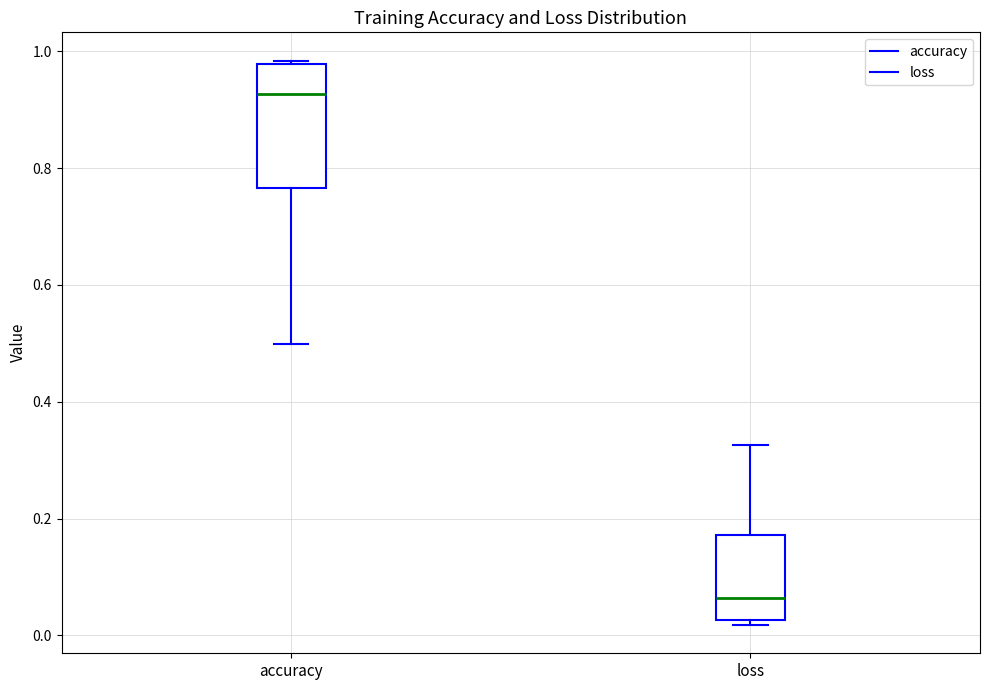

Reading left to right, read every box against the y-axis: the position of its median line, the range the box covers, and the ends of its whiskers. The values are not printed on the chart, so give them approximately, as read against the axis.

accuracy: median 0.92, box 0.76 to 0.98, whiskers 0.50 to 0.98 (just above the box's upper edge)
loss: median 0.06, box 0.02 to 0.18, whiskers 0.02 (just below the box's lower edge) to 0.32